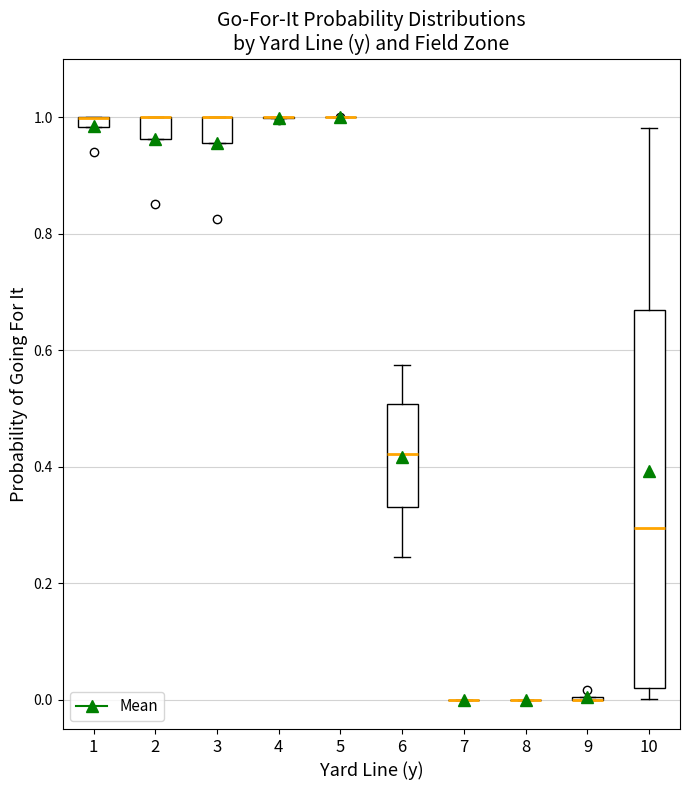

Comparing the boxes themselves (not the whiskers), which one is the tallest?

10